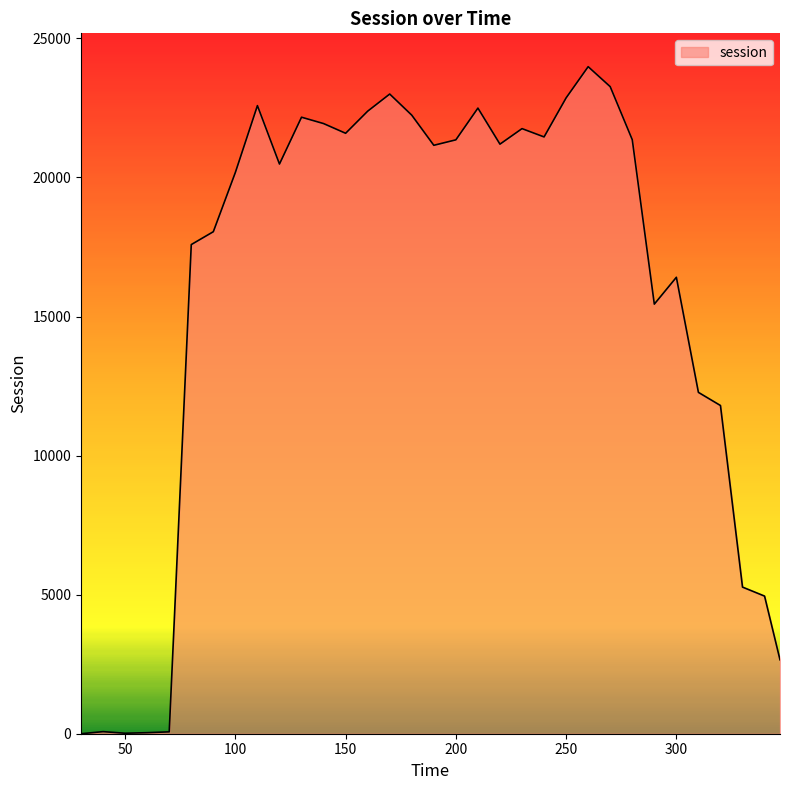

What is the greatest value displayed?

23983.8